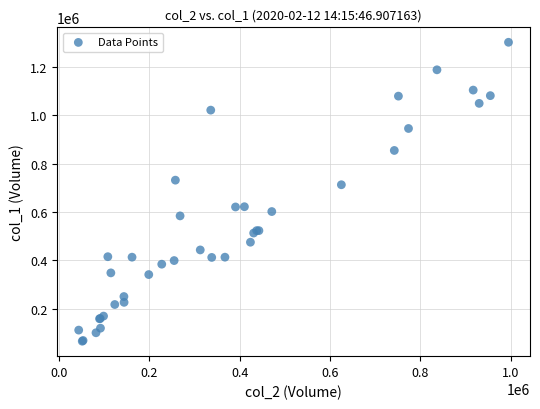

What Y value in the scatter plot is closest to 684000?

713000